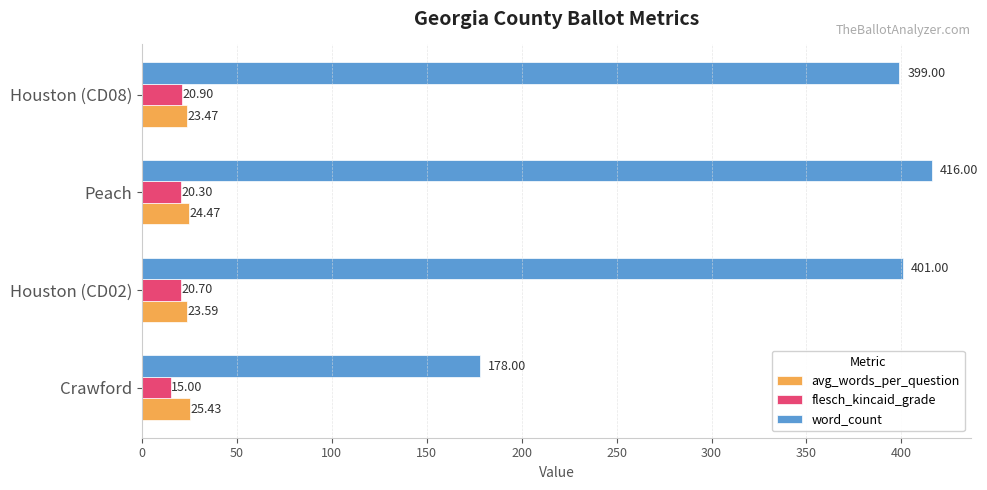

What is the difference between the flesch_kincaid_grade values at Crawford and Houston (CD02)?

5.7